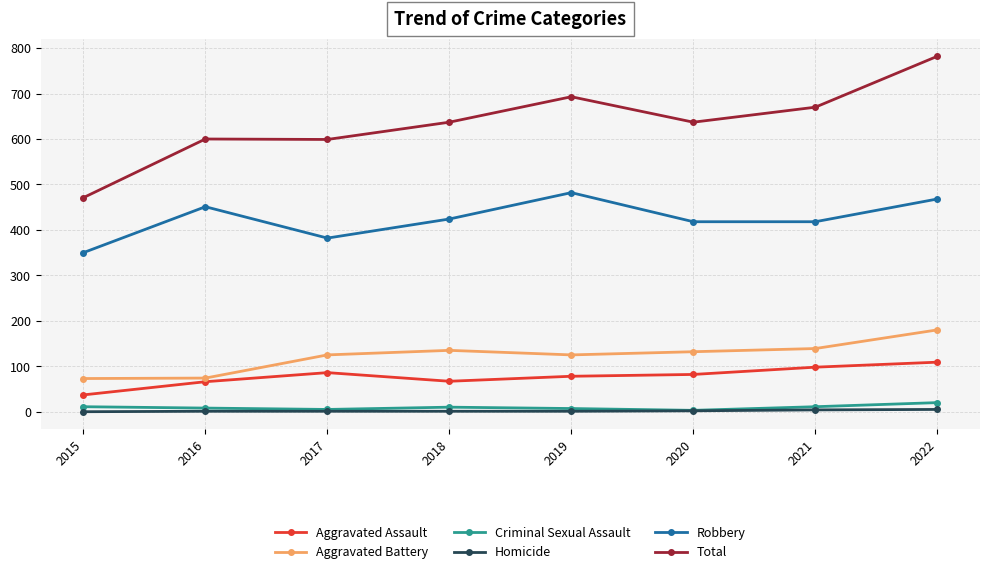

What is the total value across all series at 2017?

1198